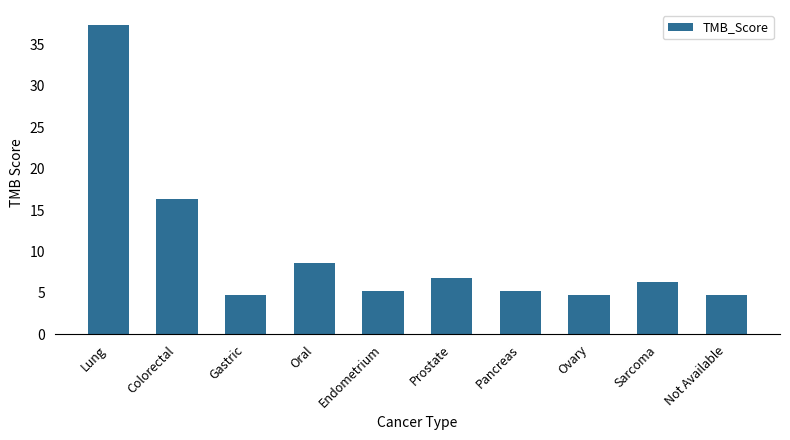

True or false: the data shows 24.1 at Colorectal.

False